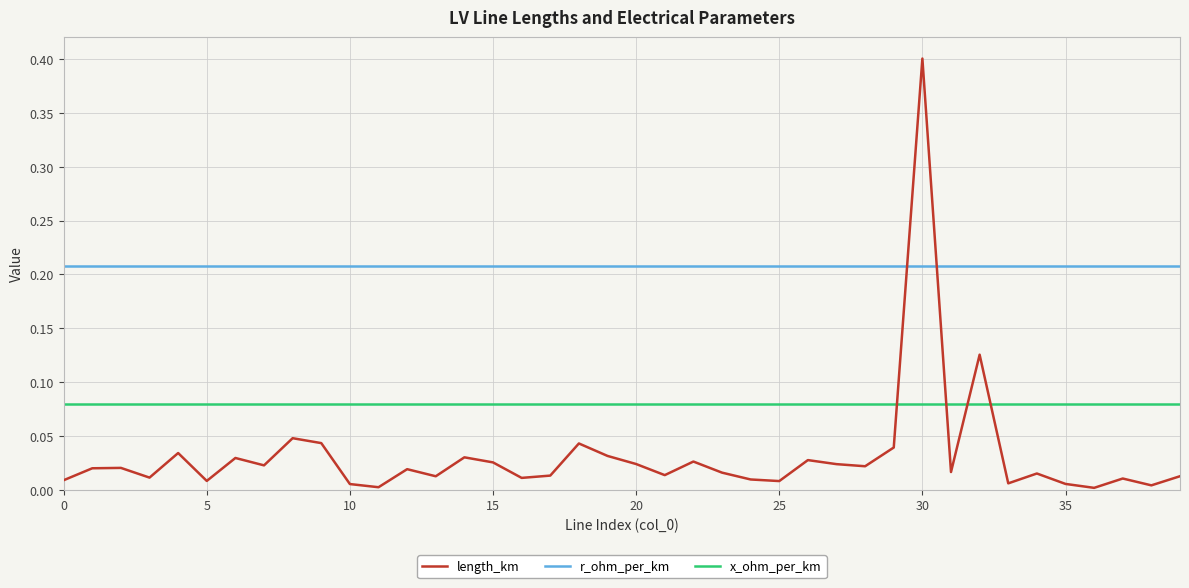

Which series has the largest range (max minus min)?

length_km